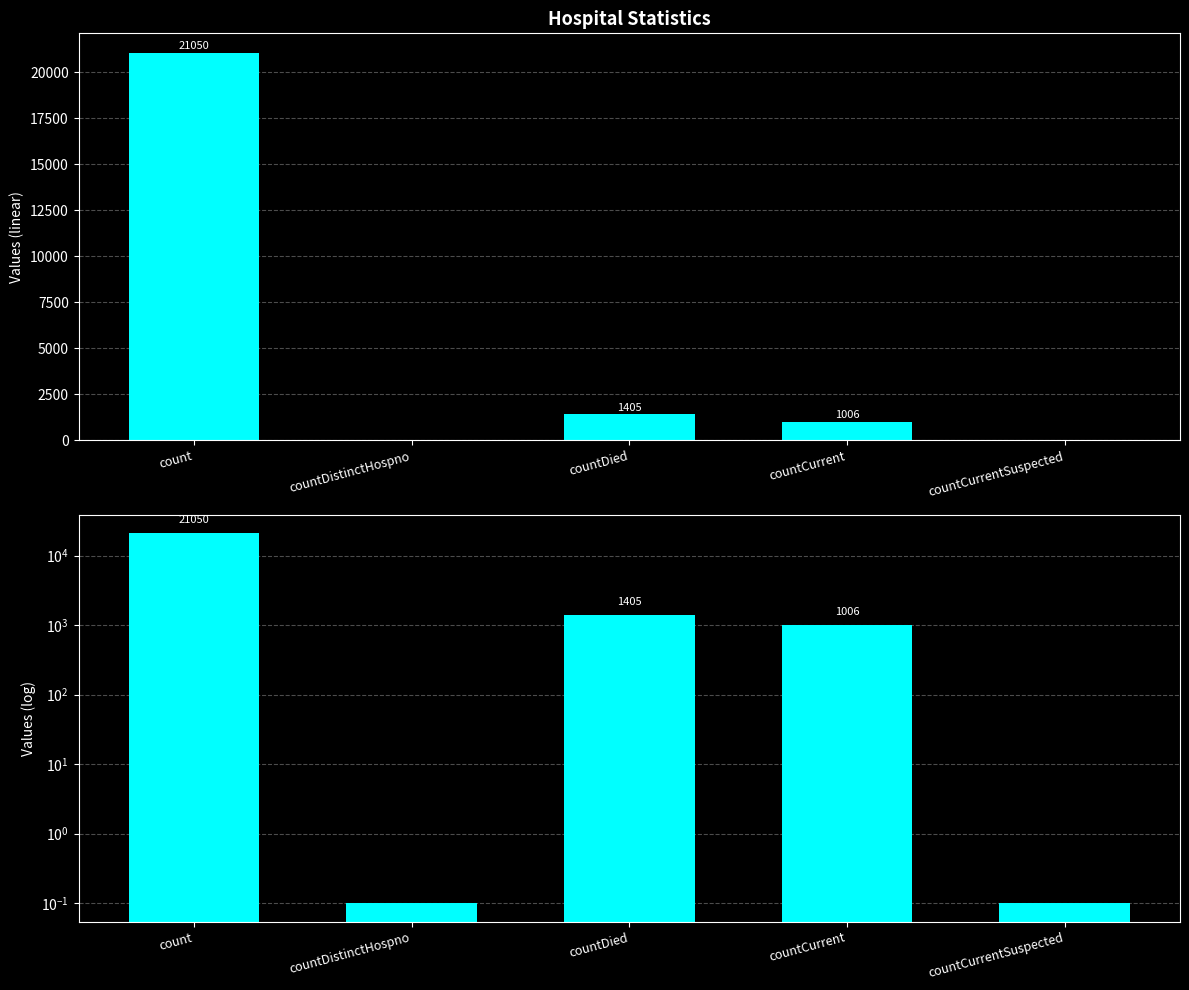

List the labels in order of value, largest first.

count, countDied, countCurrent, countDistinctHospno, countCurrentSuspected